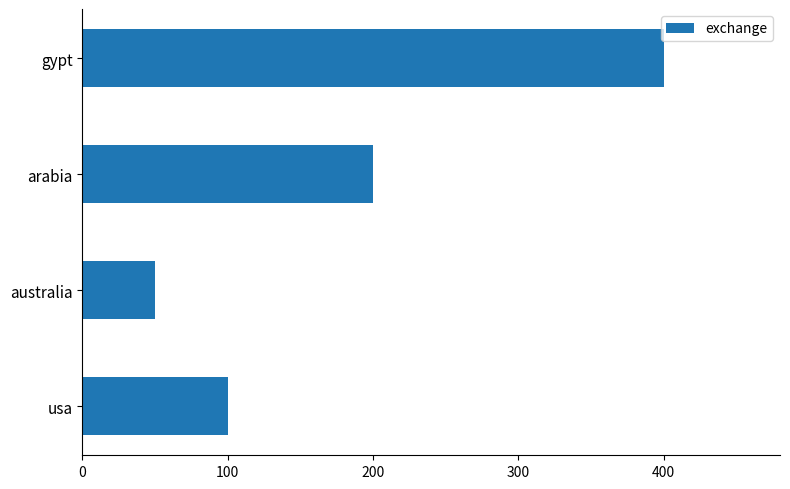

Which category has the lowest value across all series?

australia